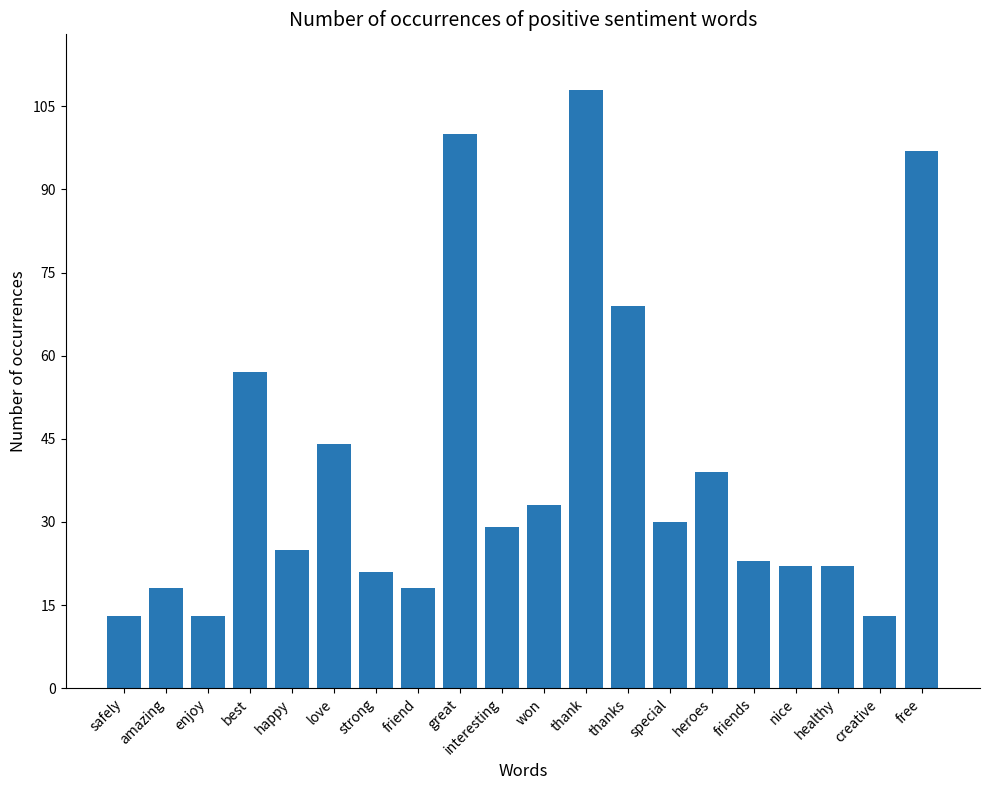

The value at great is 100. True or false?

True